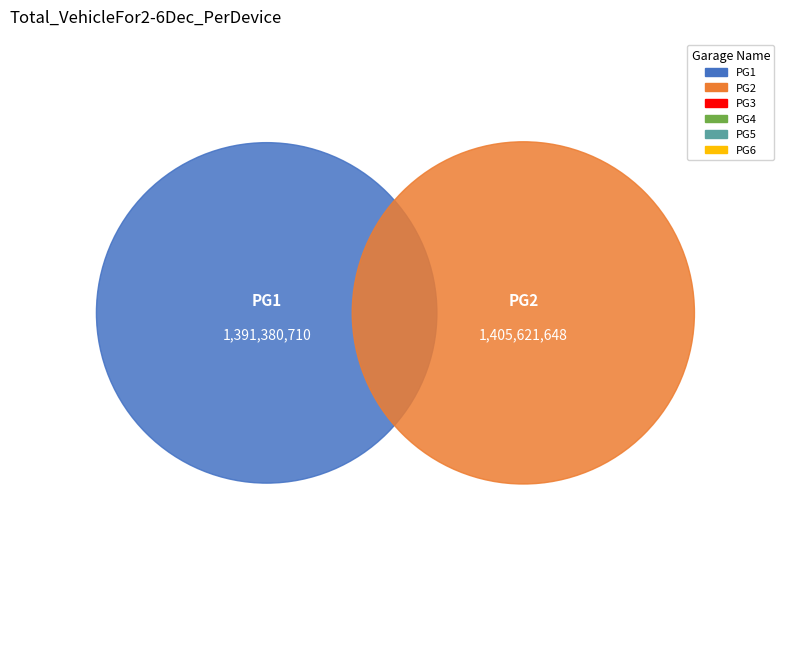

Which slice is the largest?

1405621648